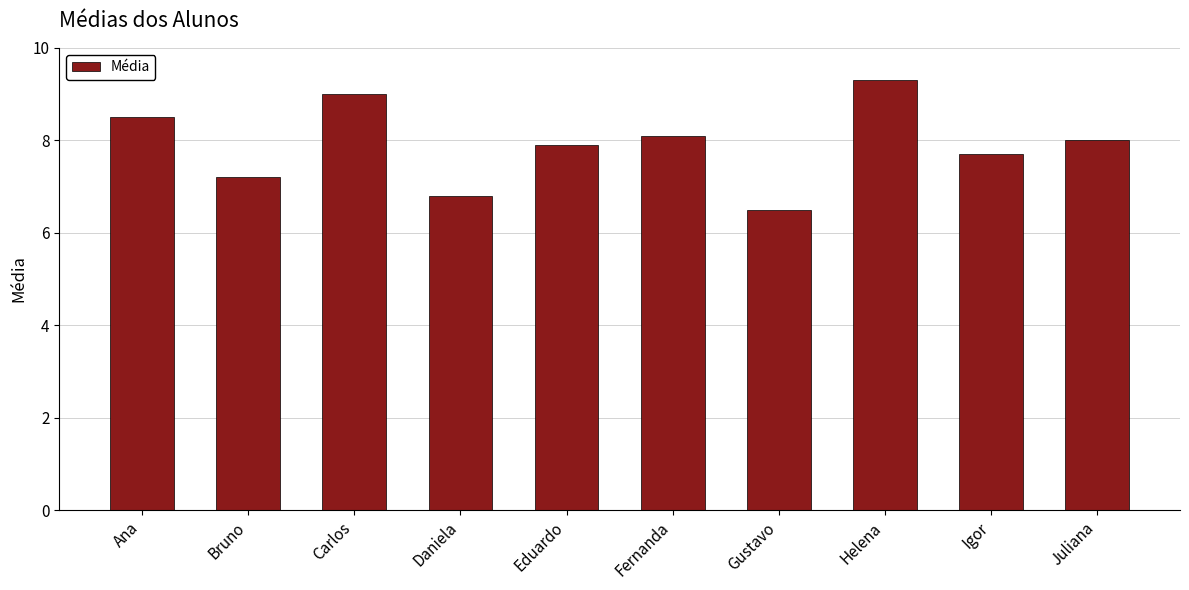

Reading left to right, list all the values displayed in this chart.

8.5	7.2	9.0	6.8	7.9	8.1	6.5	9.3	7.7	8.0